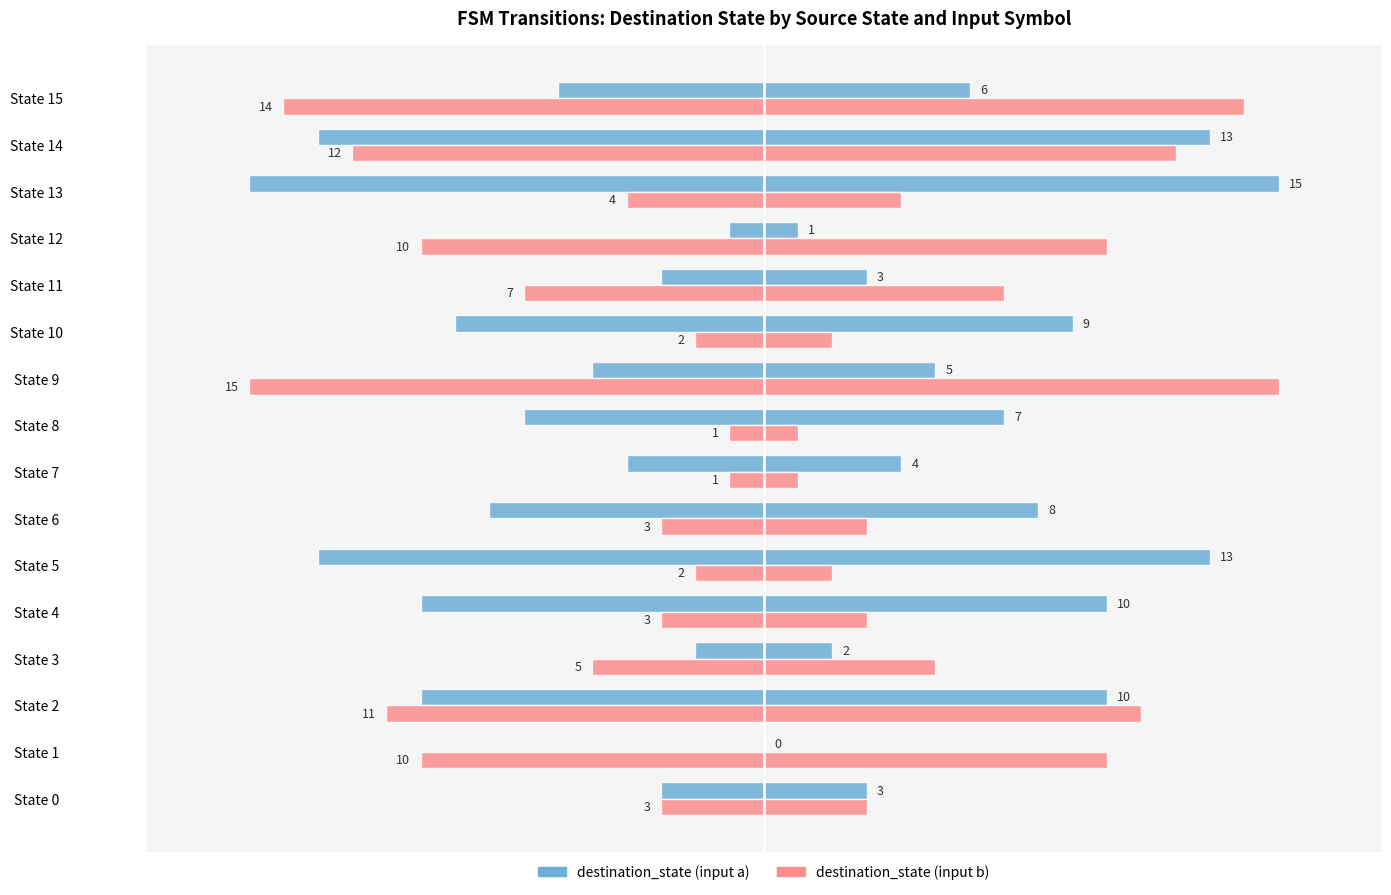

Which has a higher value, State 6 or State 3?

State 6